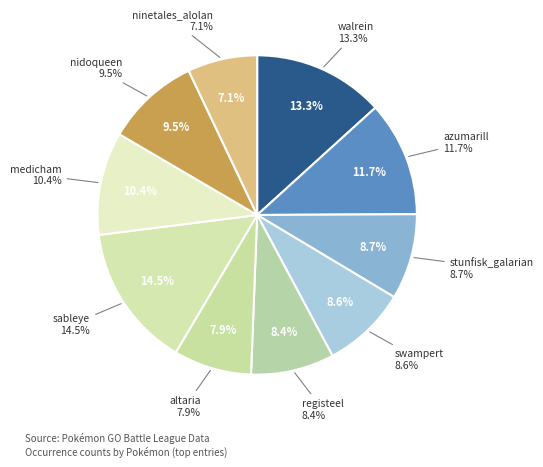

Approximately how many times larger is the value at azumarill compared to nidoqueen?

1.2